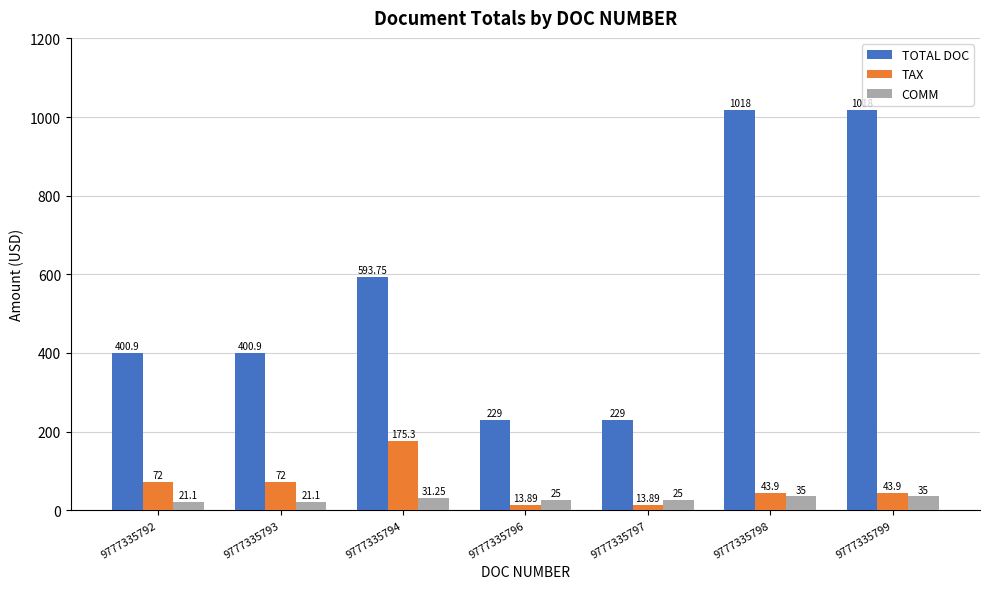

What is the value of the TAX bar at the 4th from the left?

13.9